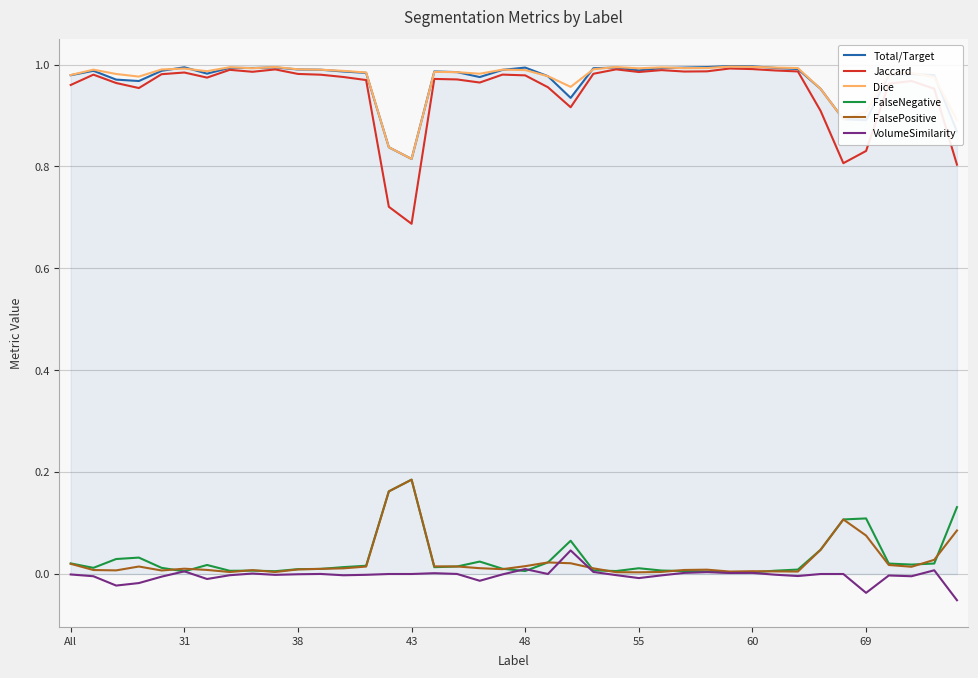

How many distinct data groups are displayed?

6